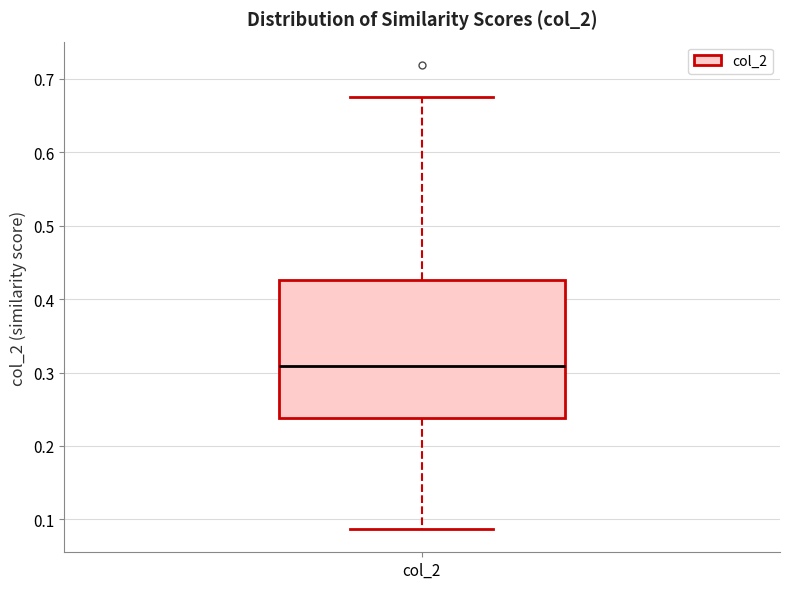

Transcribe this box plot: give where the median line is, the range the box spans, and where the two whiskers end, as read against the y-axis. The values are not printed on the chart, so give them approximately, as read against the axis.

median 0.31, box 0.24 to 0.43, whiskers 0.09 to 0.67